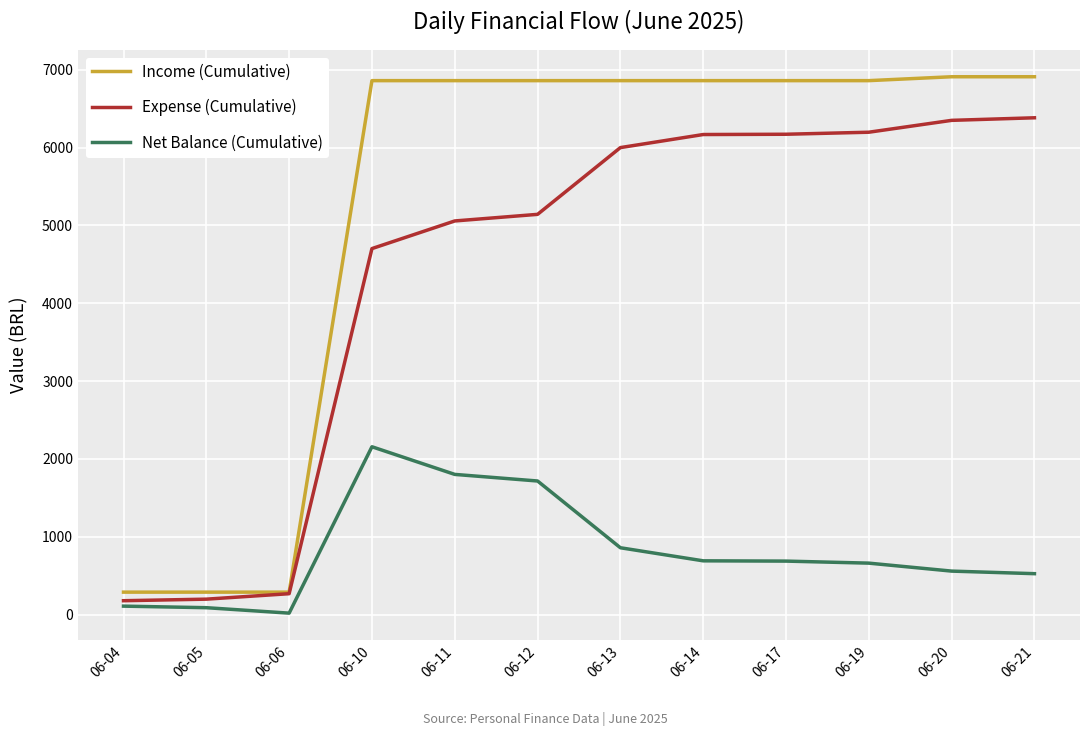

List the series in order of their peak value, highest first.

Income (Cumulative), Expense (Cumulative), Net Balance (Cumulative)